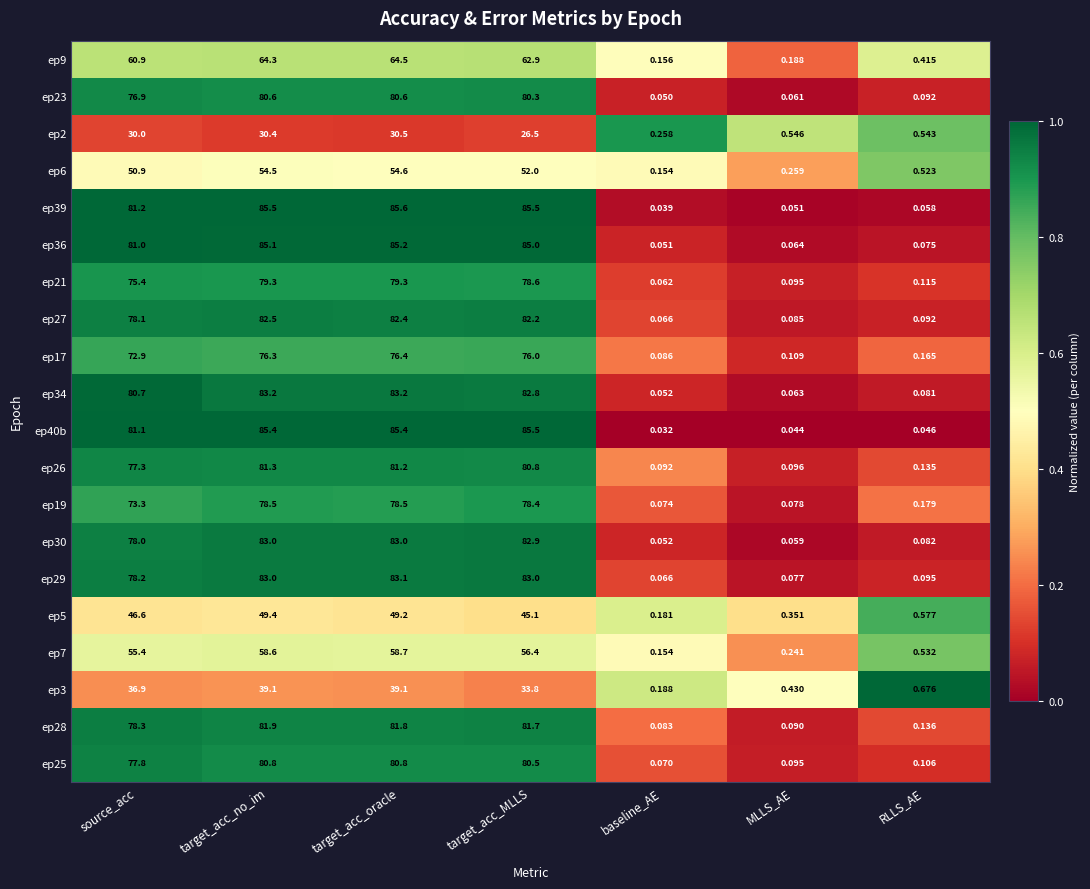

At which category is the sum across all series the highest?

target_acc_oracle